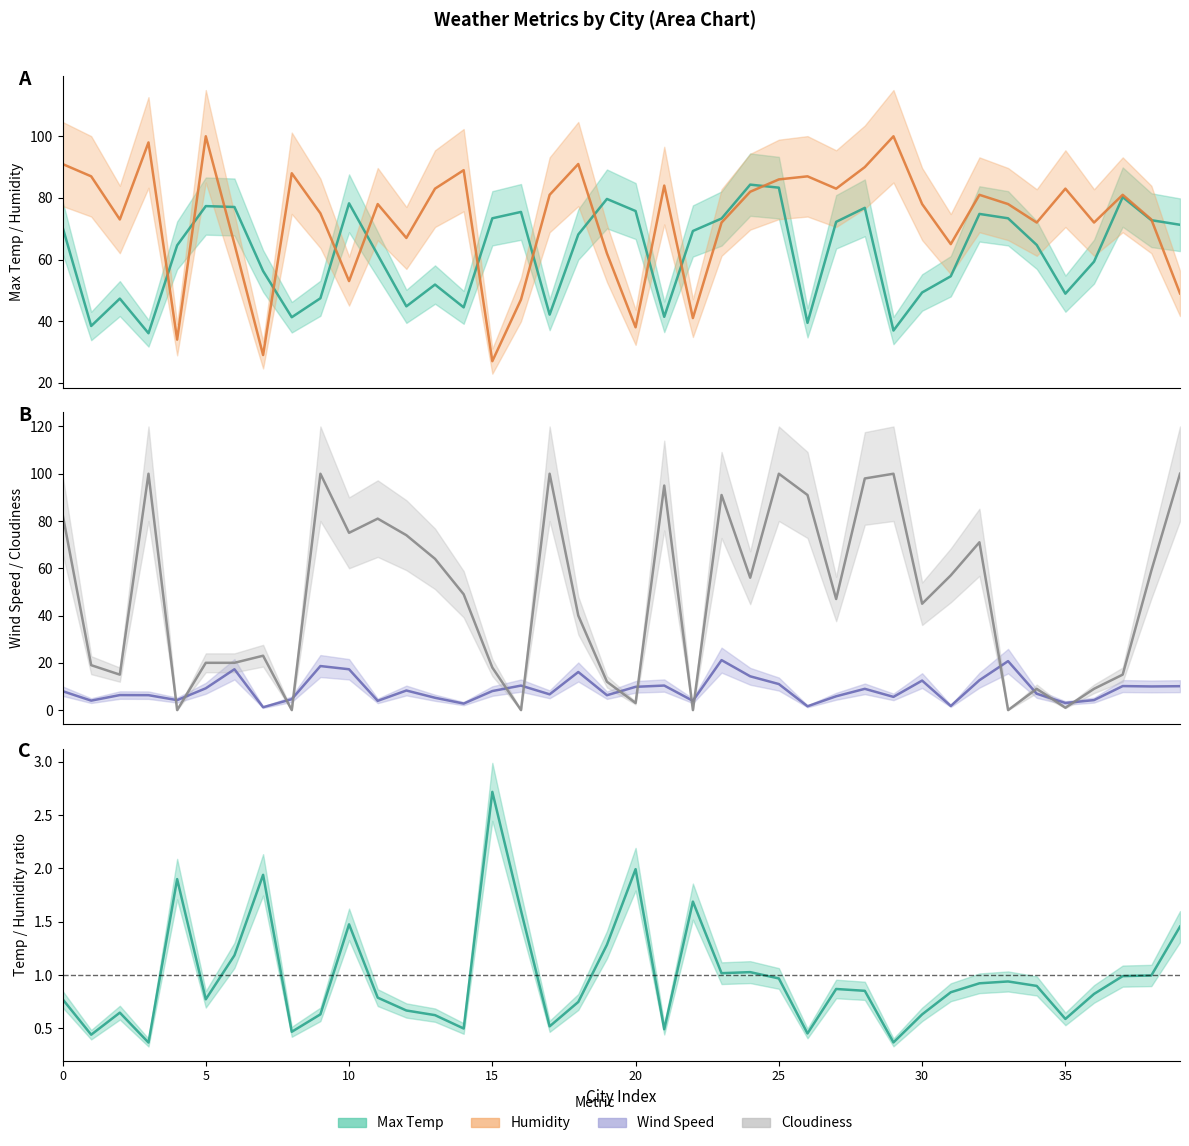

What is the value of the Max Temp point at the 9th from the left?

41.3